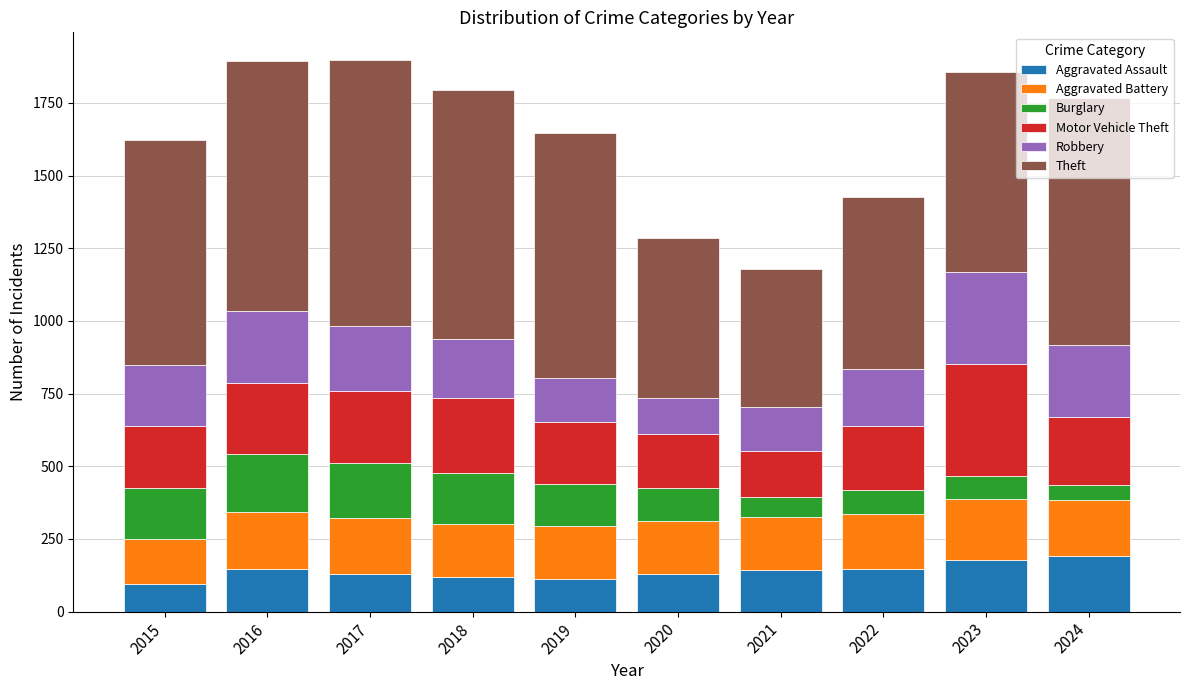

What is the total value across all series at 2023?

1857